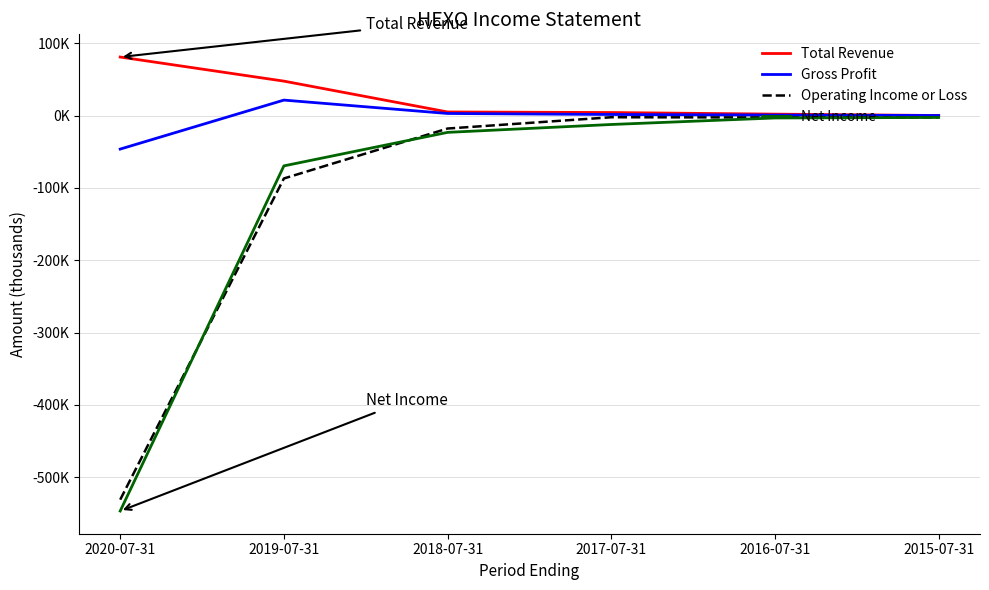

Is it true that Net Income equals -1586 at 2015-07-31?

False